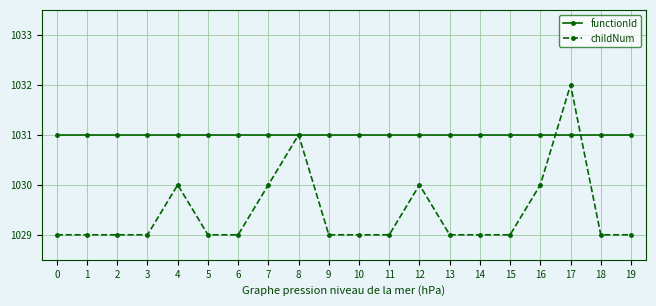

Reading right to left, list all the values displayed in this chart.

functionId: 19=1031	18=1031	17=1031	16=1031	15=1031	14=1031	13=1031	12=1031	11=1031	10=1031	9=1031	8=1031	7=1031	6=1031	5=1031	4=1031	3=1031	2=1031	1=1031	0=1031
childNum: 19=1029	18=1029	17=1032	16=1030	15=1029	14=1029	13=1029	12=1030	11=1029	10=1029	9=1029	8=1031	7=1030	6=1029	5=1029	4=1030	3=1029	2=1029	1=1029	0=1029